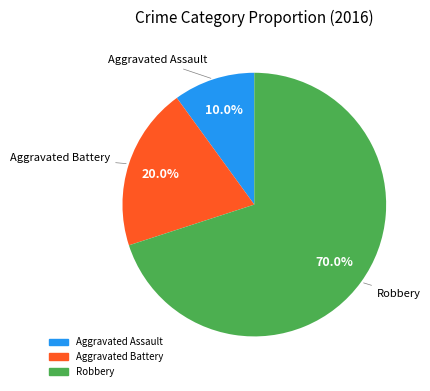

Rank the categories by value from lowest to highest.

Aggravated Assault, Aggravated Battery, Robbery